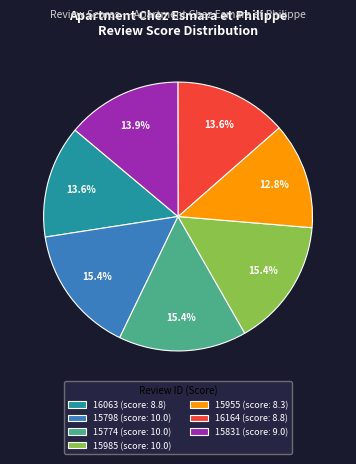

What is the ratio of the value at 15774 (score: 10.0) to the value at 15955 (score: 8.3)?

1.2